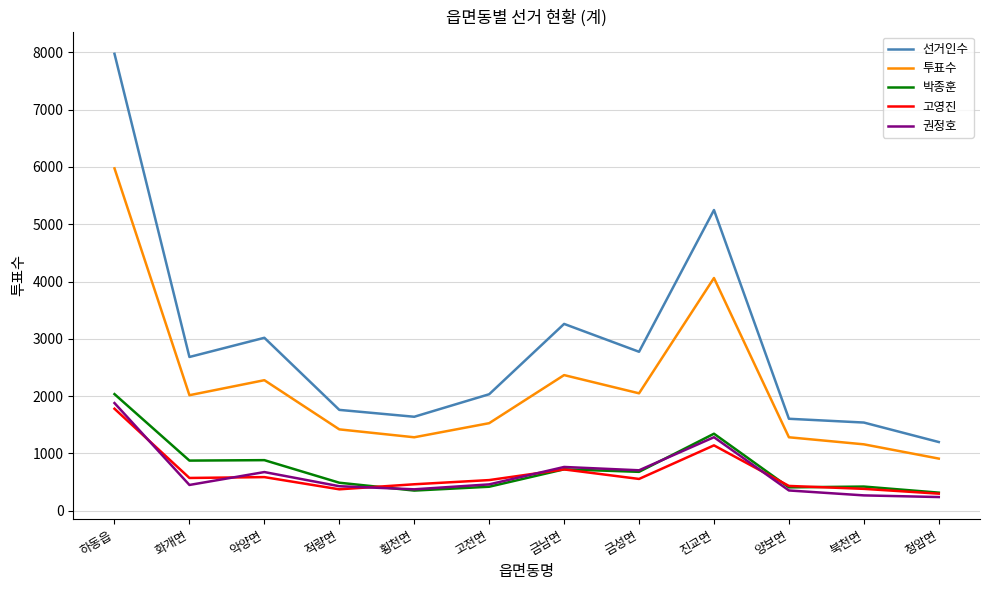

What are all the series names shown in the legend?

선거인수, 투표수, 박종훈, 고영진, 권정호